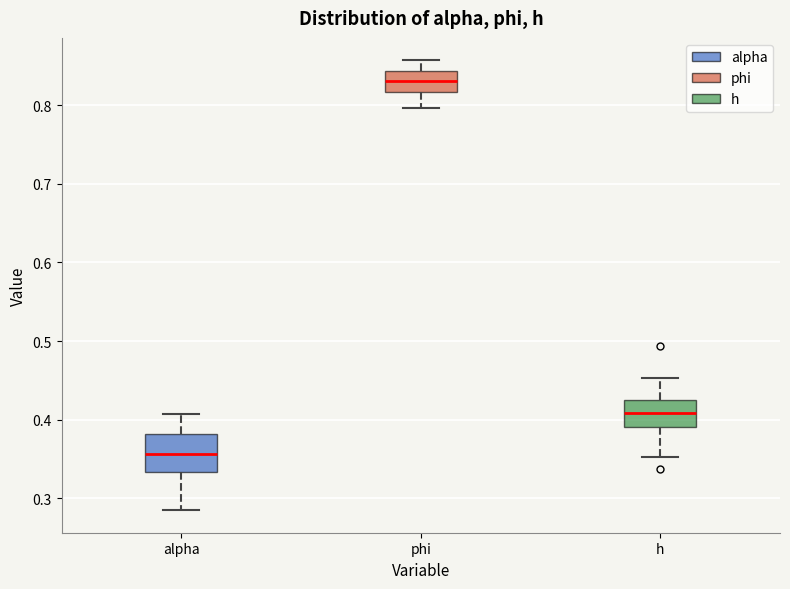

Comparing the boxes themselves (not the whiskers), which one is the tallest?

alpha